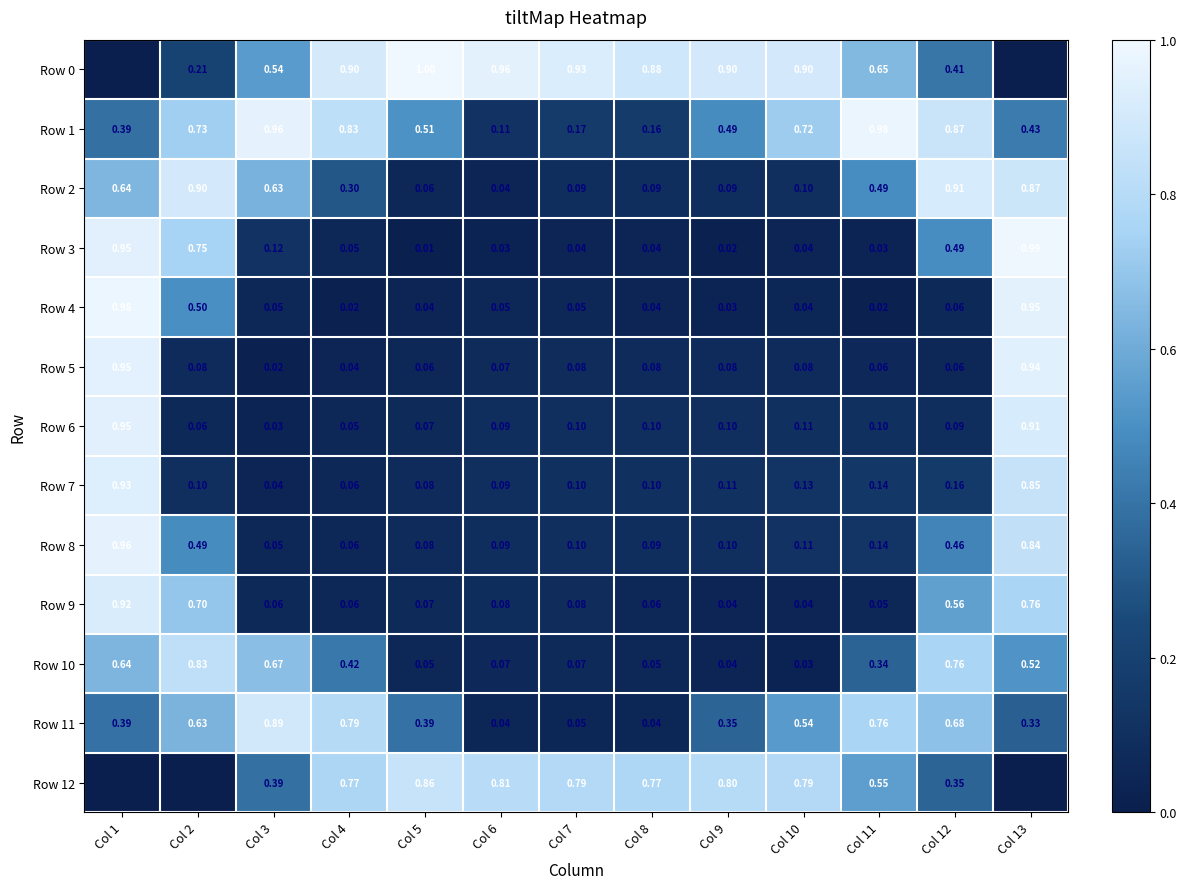

How many distinct data groups are displayed?

13